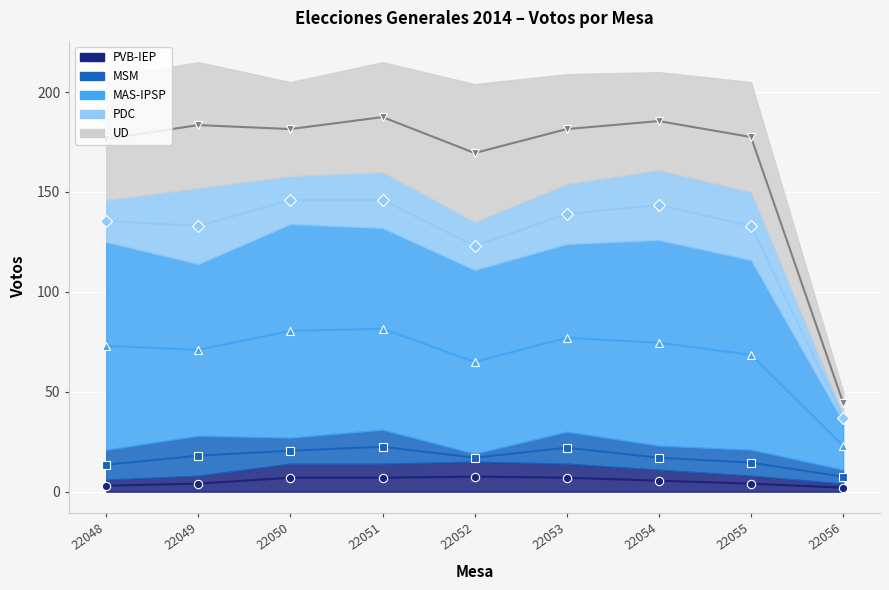

What is the average value of the PDC series?

26